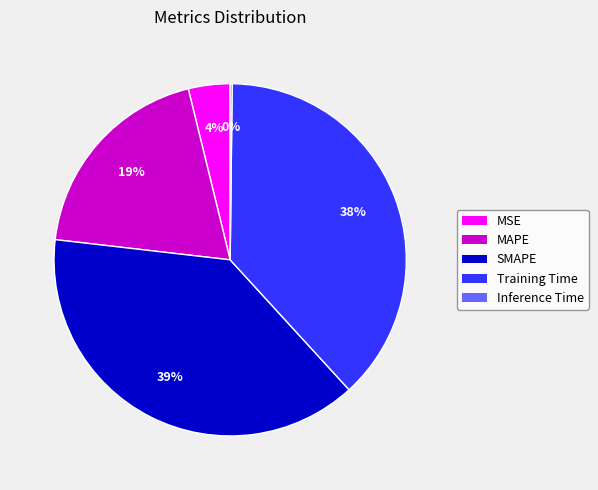

Do MAPE and MSE together represent more than half of the pie?

No